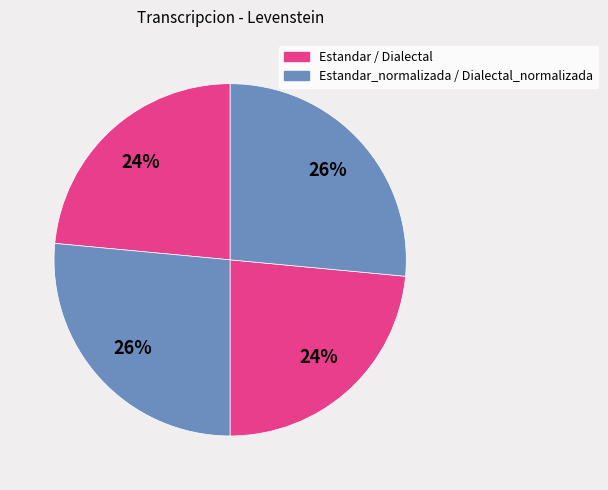

Count the number of slices in the pie.

4